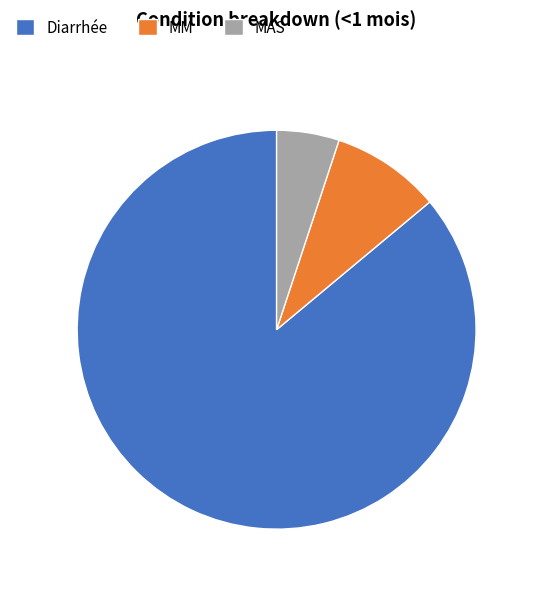

Rank the categories by value from highest to lowest.

Diarrhée, MM, MAS